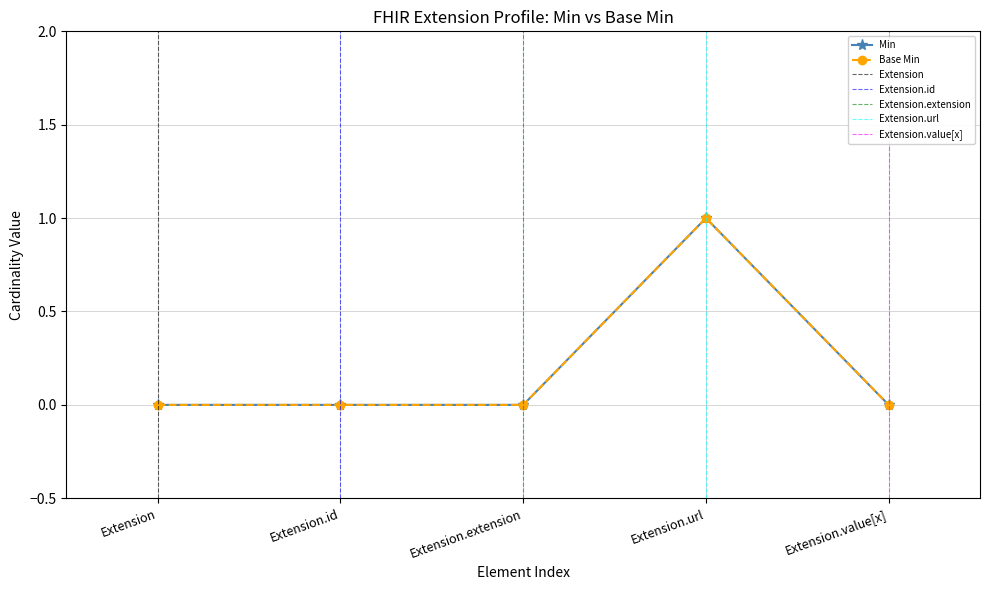

What is the maximum value for Min?

1